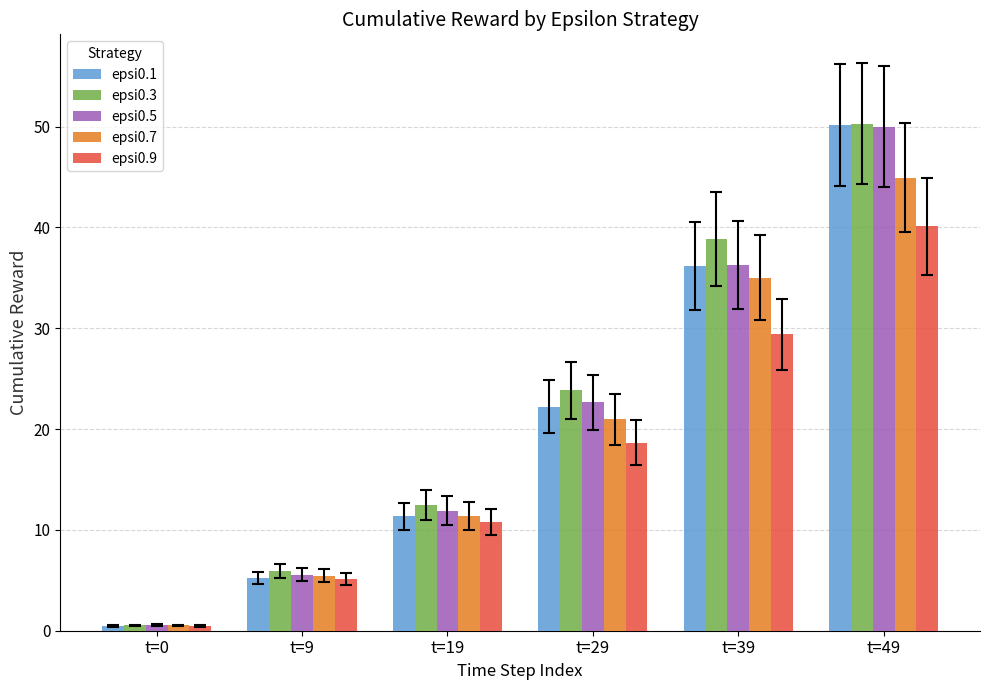

How many bars are there in each group?

5